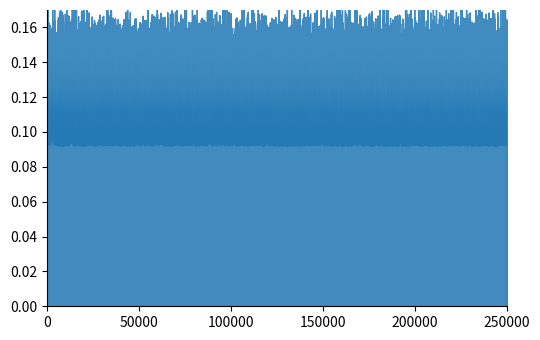

Rank the categories by value from lowest to highest.

30, 31, 36, 37, 16, 17, 26, 27, 2, 3, 12, 13, 18, 19, 10, 11, 4, 5, 38, 39, 0, 1, 32, 33, 34, 35, 24, 25, 28, 29, 14, 15, 6, 7, 8, 9, 20, 21, 22, 23